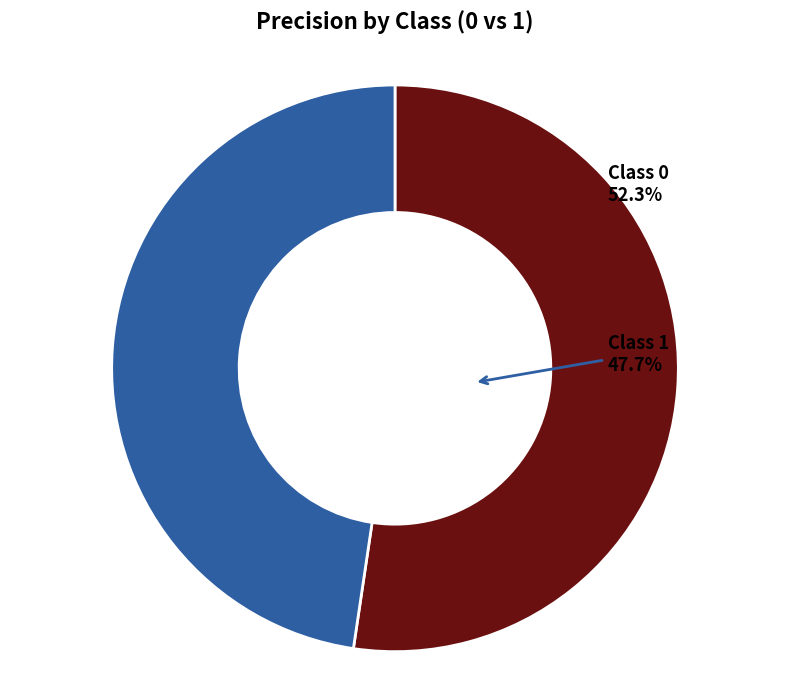

To the nearest percent, what portion does 1 represent?

48%